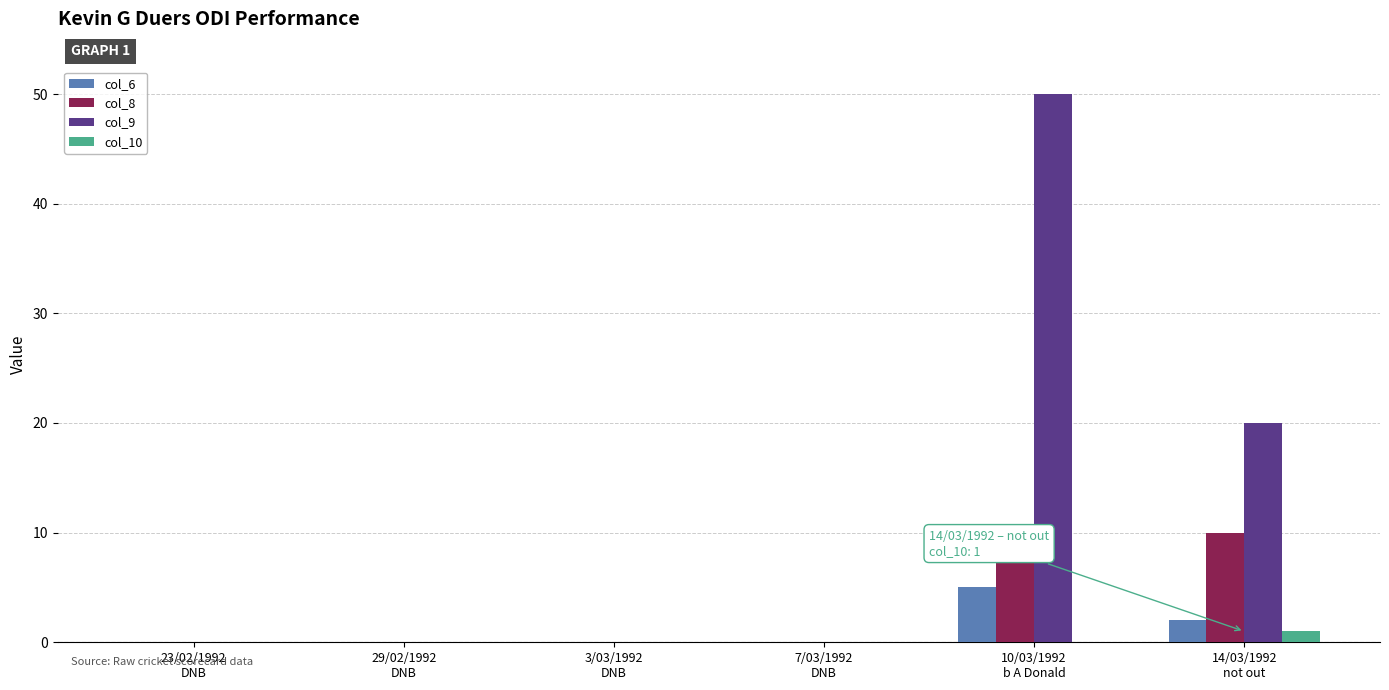

Count the col_6 values in the range 0 to 2.

5